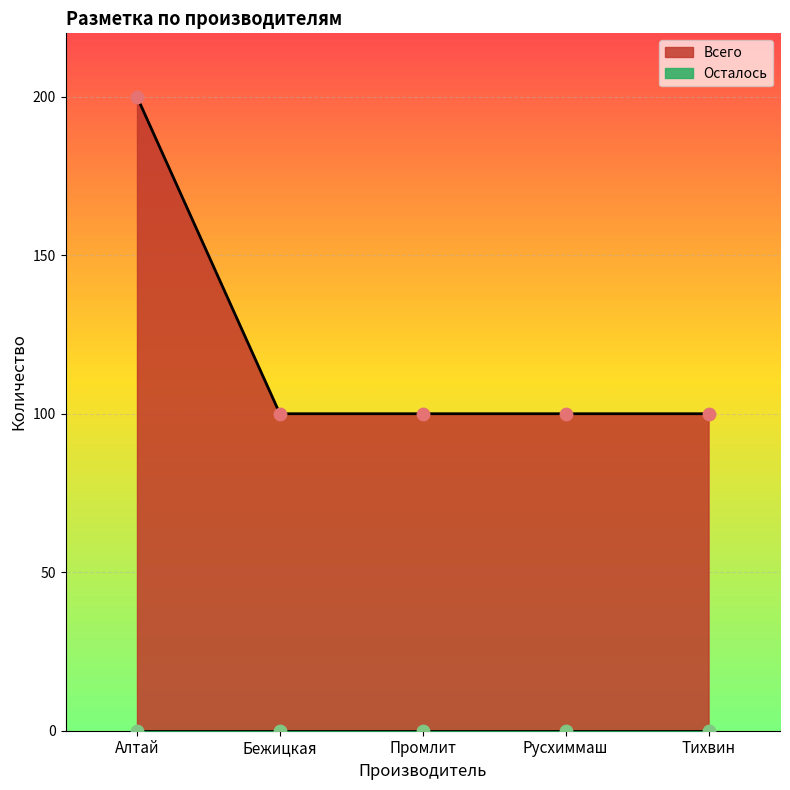

Approximately how many times larger is the value at Русхиммаш compared to Промлит?

1.0